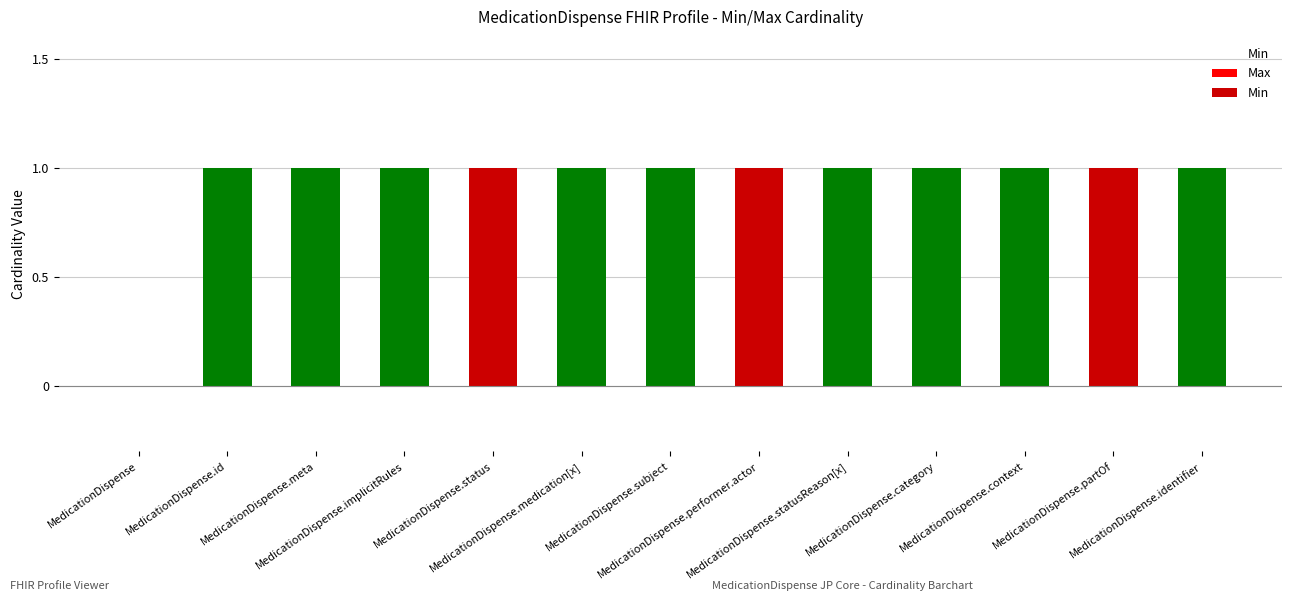

Is it true that the value at MedicationDispense.subject is 0?

False